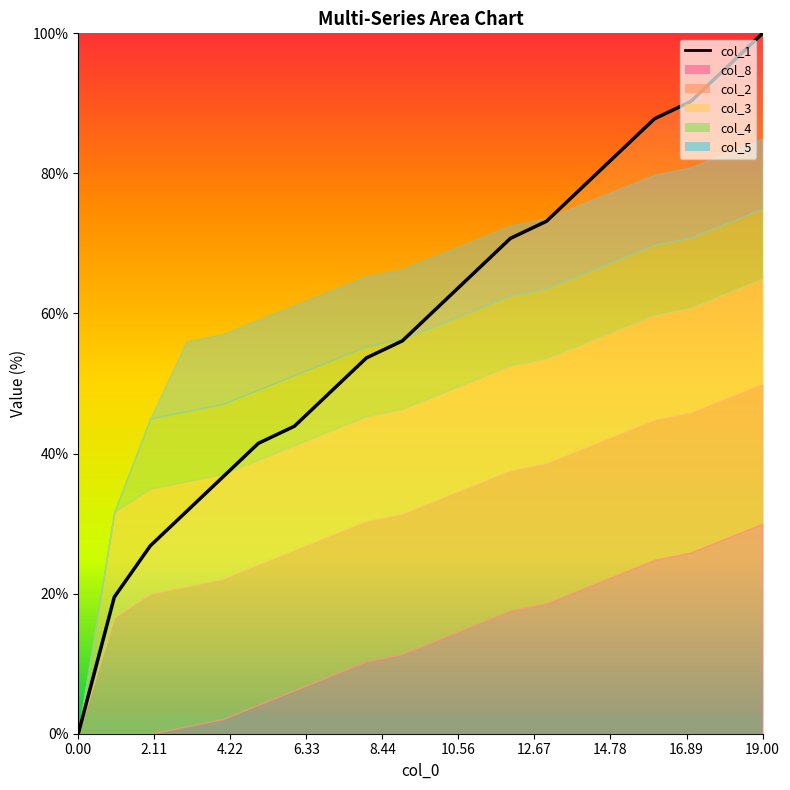

How many lines are shown in the chart?

1